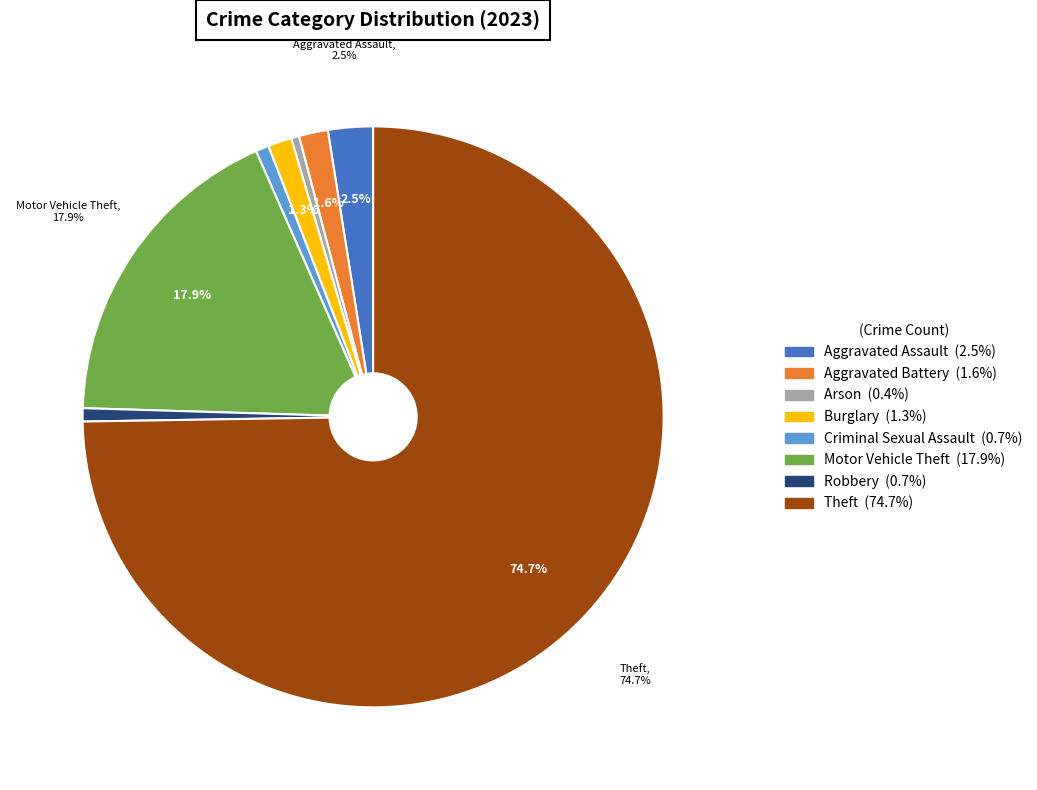

How many slices are in this pie chart?

8